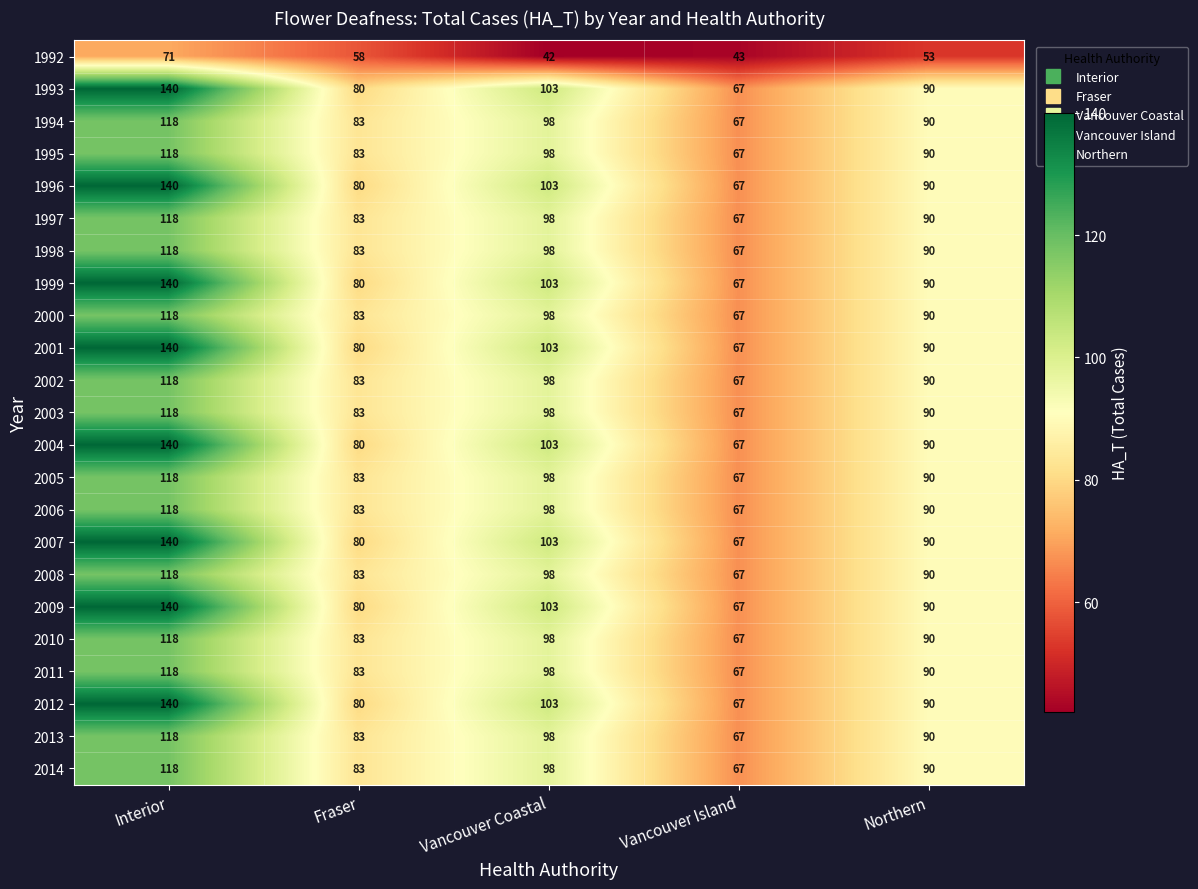

What is the total value across all series at Vancouver Island?

1517